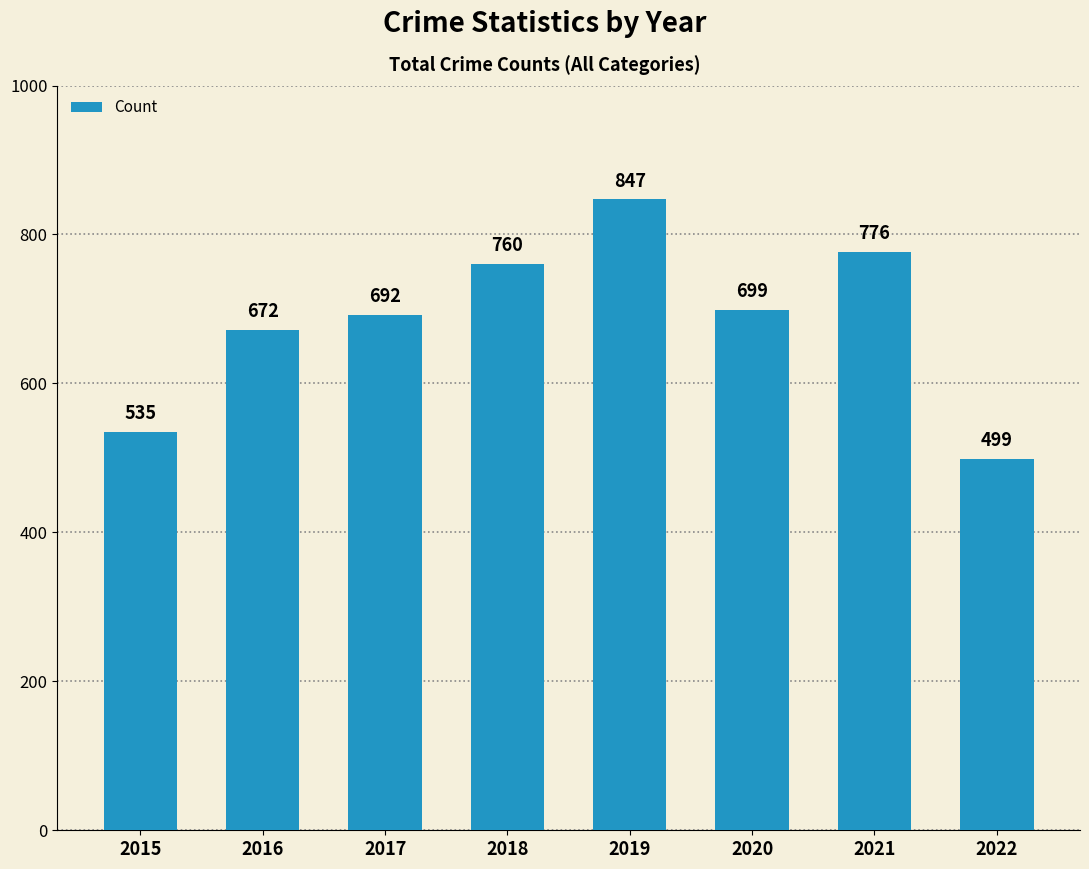

How many bars are there in total?

8